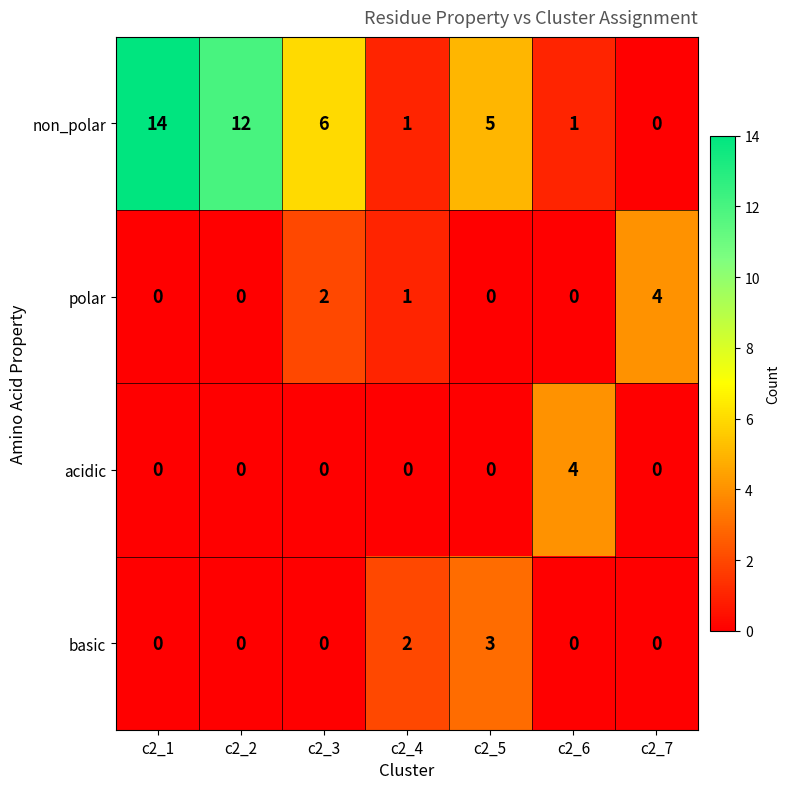

Reading right to left, list all the values displayed in this chart.

non_polar: 0	1	5	1	6	12	14
polar: 4	0	0	1	2	0	0
acidic: 0	4	0	0	0	0	0
basic: 0	0	3	2	0	0	0